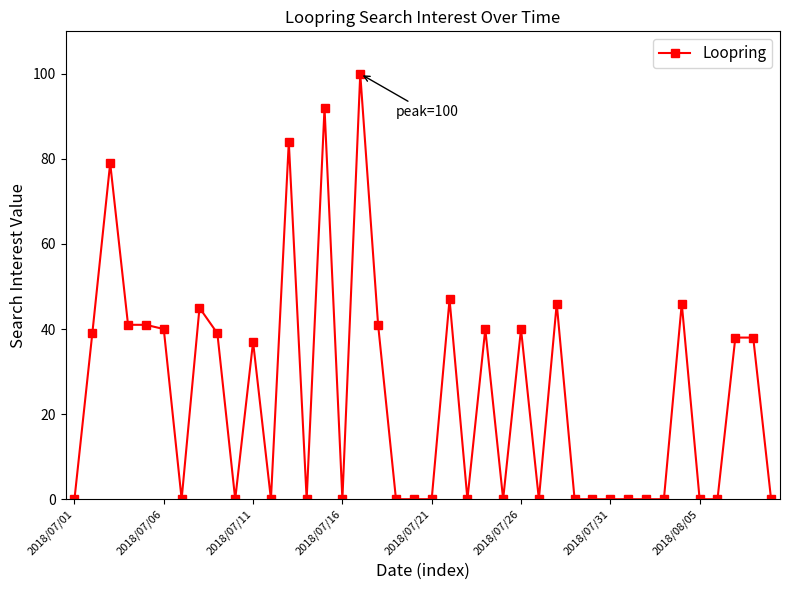

Reading left to right, extract all data points from this chart.

0	39	79	41	41	40	0	45	39	0	37	0	84	0	92	0	100	41	0	0	0	47	0	40	0	40	0	46	0	0	0	0	0	0	46	0	0	38	38	0